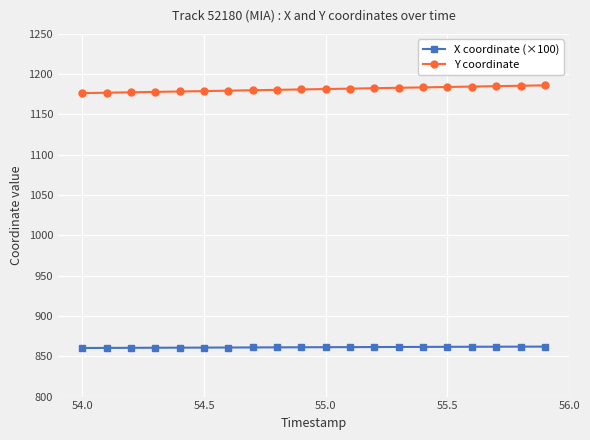

Rank the series by their maximum value, from lowest to highest.

X coordinate (×100), Y coordinate